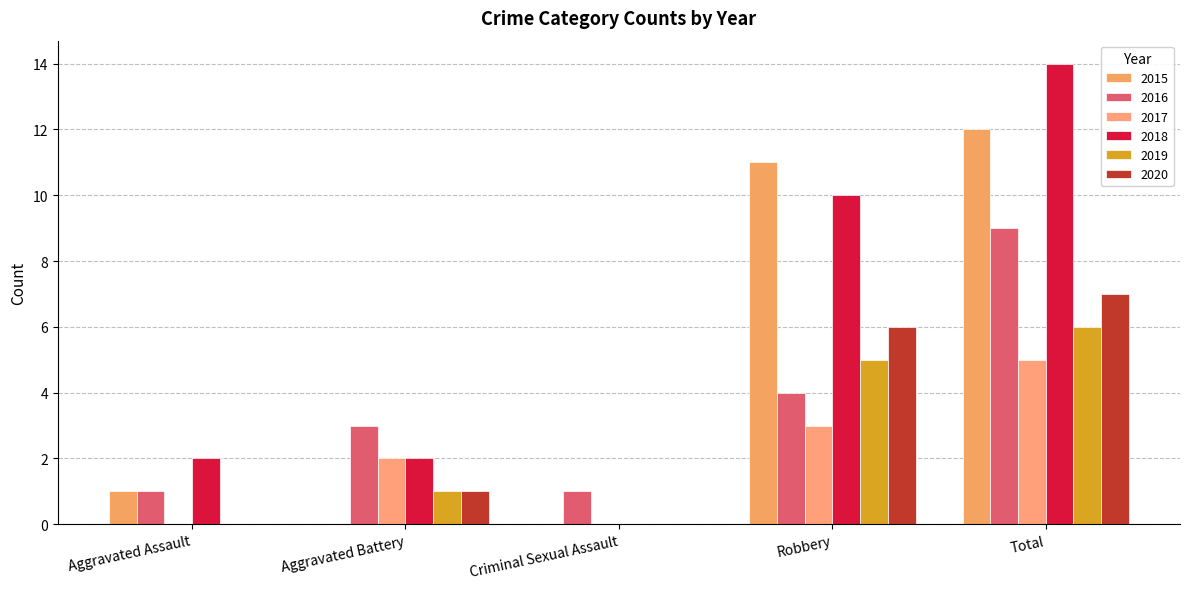

How many groups of bars are there?

5